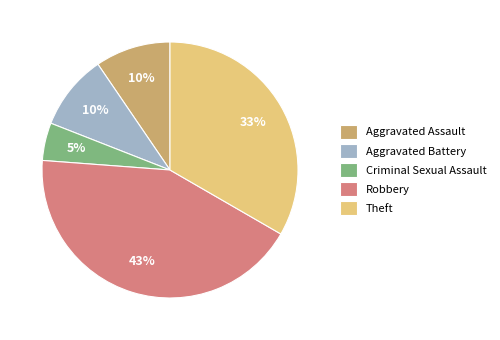

Combined, do Criminal Sexual Assault and Theft account for over 50%?

No